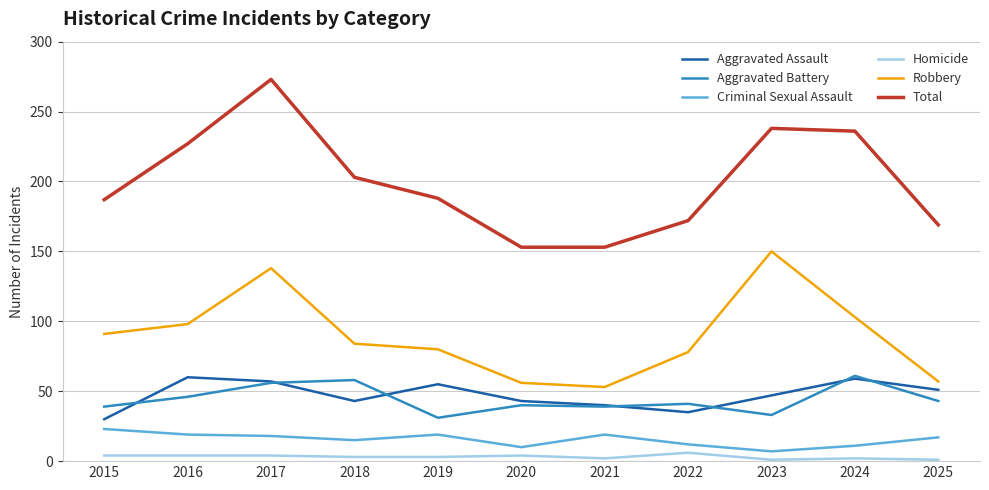

True or false: Robbery and Aggravated Assault cross at least once.

False